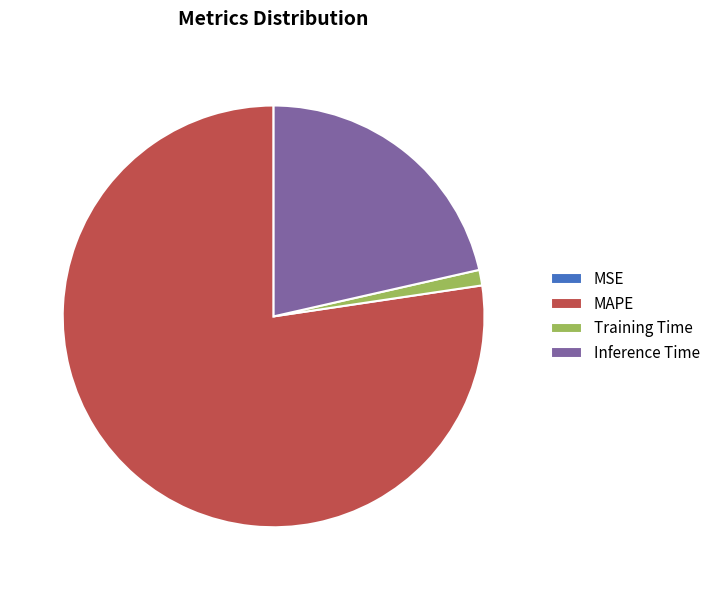

Is Inference Time the majority of the pie?

No